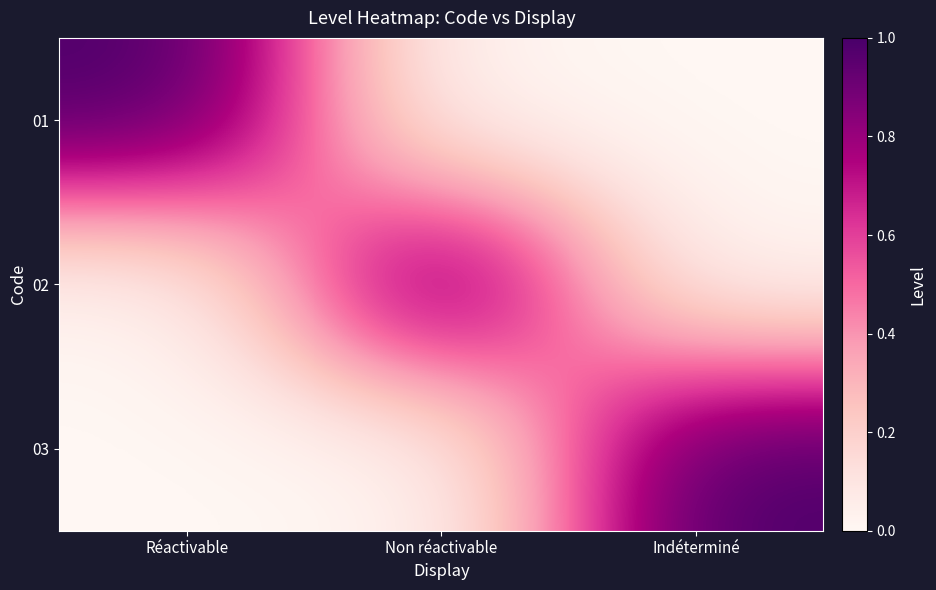

Which series has the largest range (max minus min)?

01